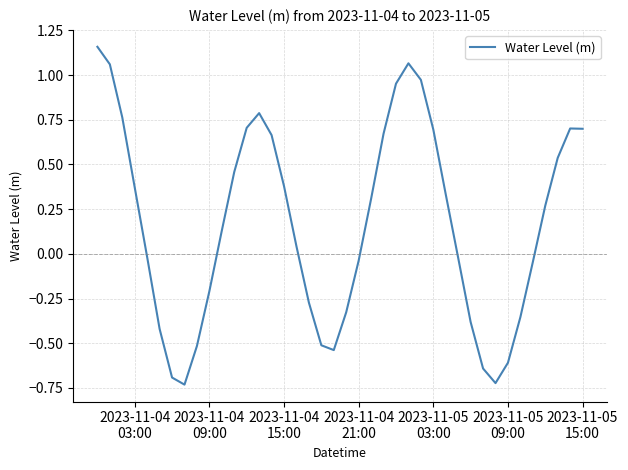

What is the difference between the maximum and minimum values?

1.9